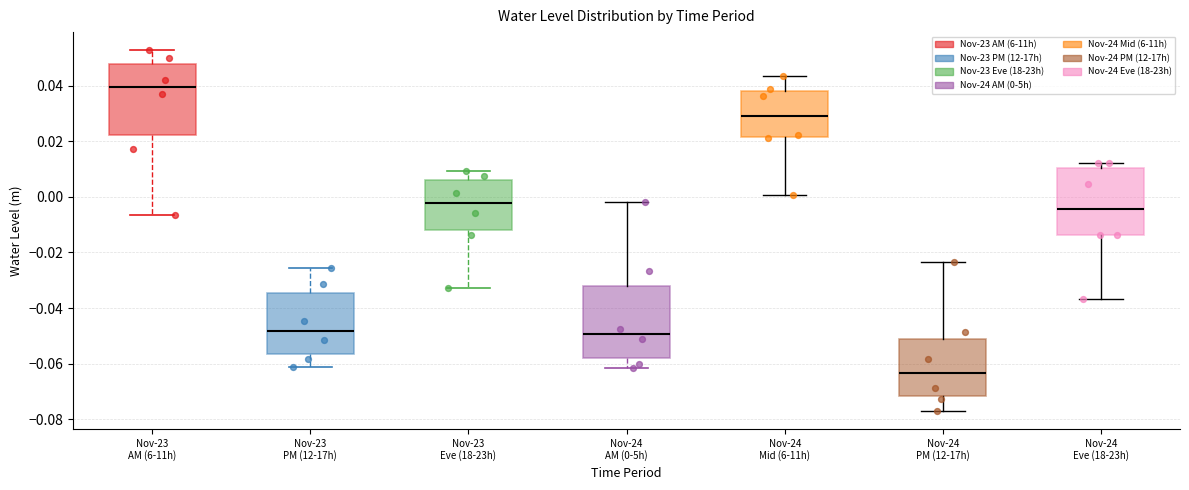

Reading left to right, transcribe this box plot: for each box, give where its median line is, the range the box spans, and where its two whiskers end, as read against the y-axis. The values are not printed on the chart, so give them approximately, as read against the axis.

Nov-23 AM (6-11h): median 0.040, box 0.022 to 0.048, whiskers -0.006 to 0.052
Nov-23 PM (12-17h): median -0.048, box -0.056 to -0.034, whiskers -0.062 to -0.026
Nov-23 Eve (18-23h): median -0.002, box -0.012 to 0.006, whiskers -0.032 to 0.010
Nov-24 AM (0-5h): median -0.050, box -0.058 to -0.032, whiskers -0.062 to -0.002
Nov-24 Mid (6-11h): median 0.030, box 0.022 to 0.038, whiskers 0.000 to 0.044
Nov-24 PM (12-17h): median -0.064, box -0.072 to -0.052, whiskers -0.078 to -0.024
Nov-24 Eve (18-23h): median -0.004, box -0.014 to 0.010, whiskers -0.036 to 0.012